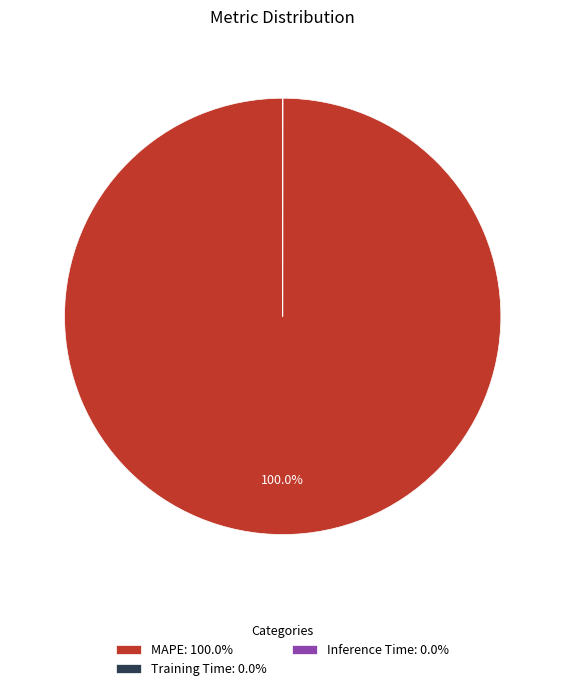

Rank the categories by value from highest to lowest.

MAPE, Training Time, Inference Time